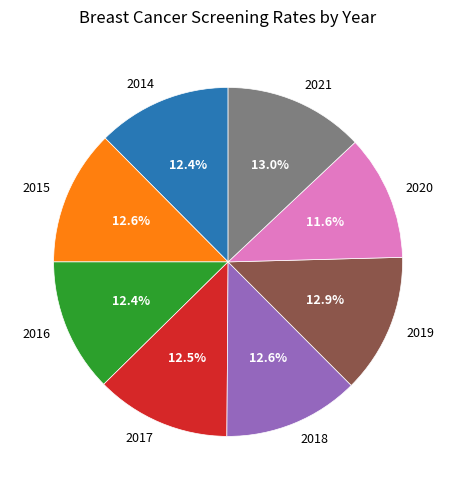

Combined, what portion of the pie is 2017 and 2018?

25.1%